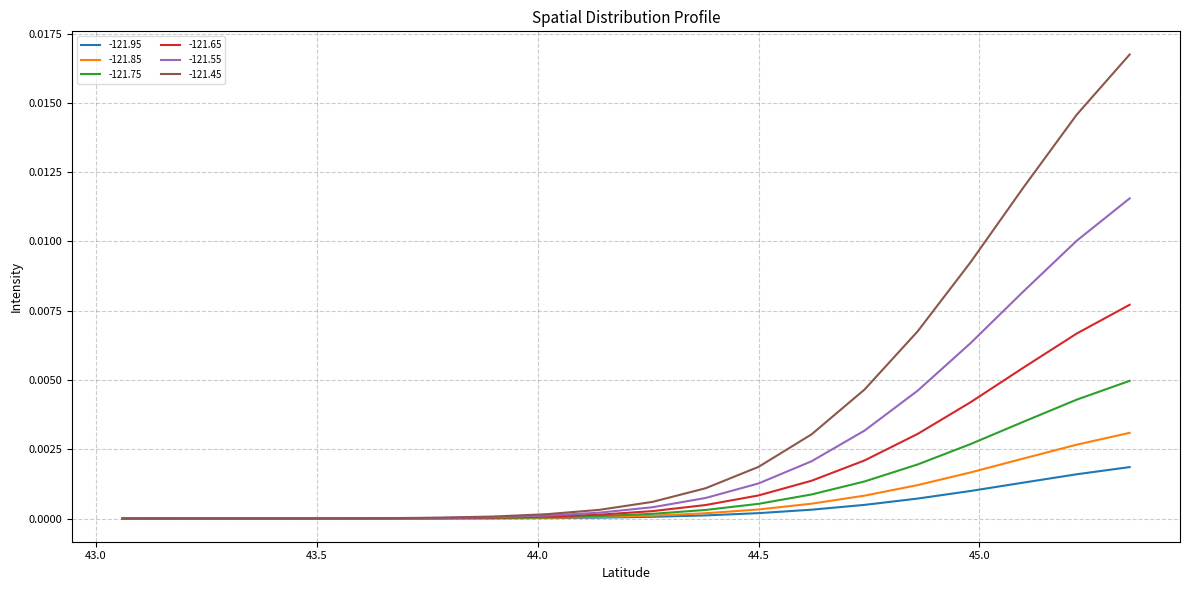

Rank the series by their maximum value, from lowest to highest.

-121.95, -121.85, -121.75, -121.65, -121.55, -121.45